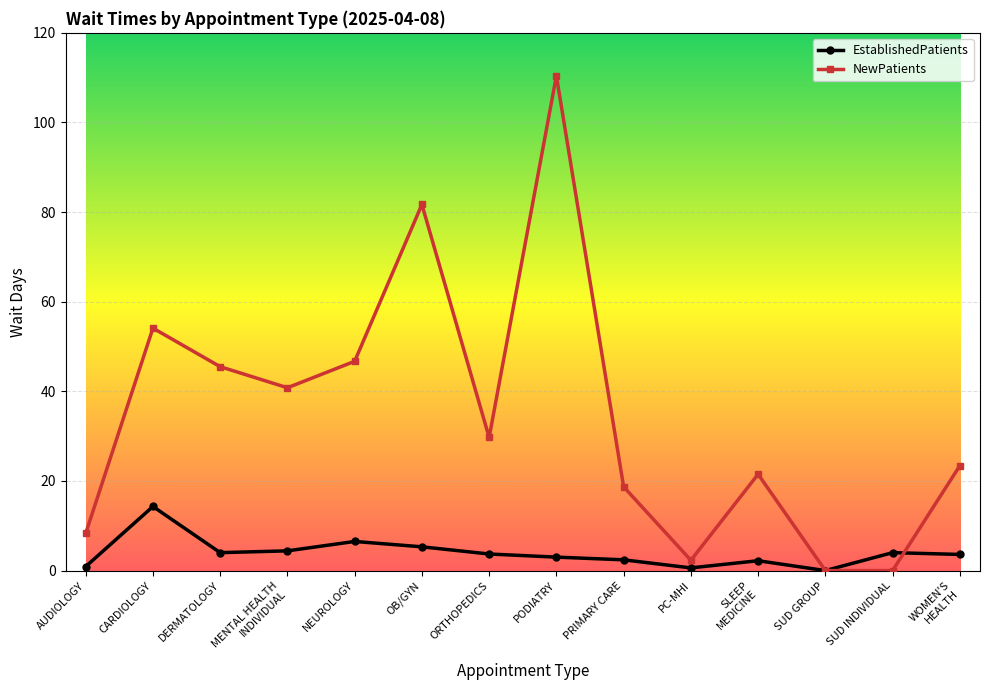

Rank the series at NEUROLOGY from lowest to highest value.

EstablishedPatients, NewPatients